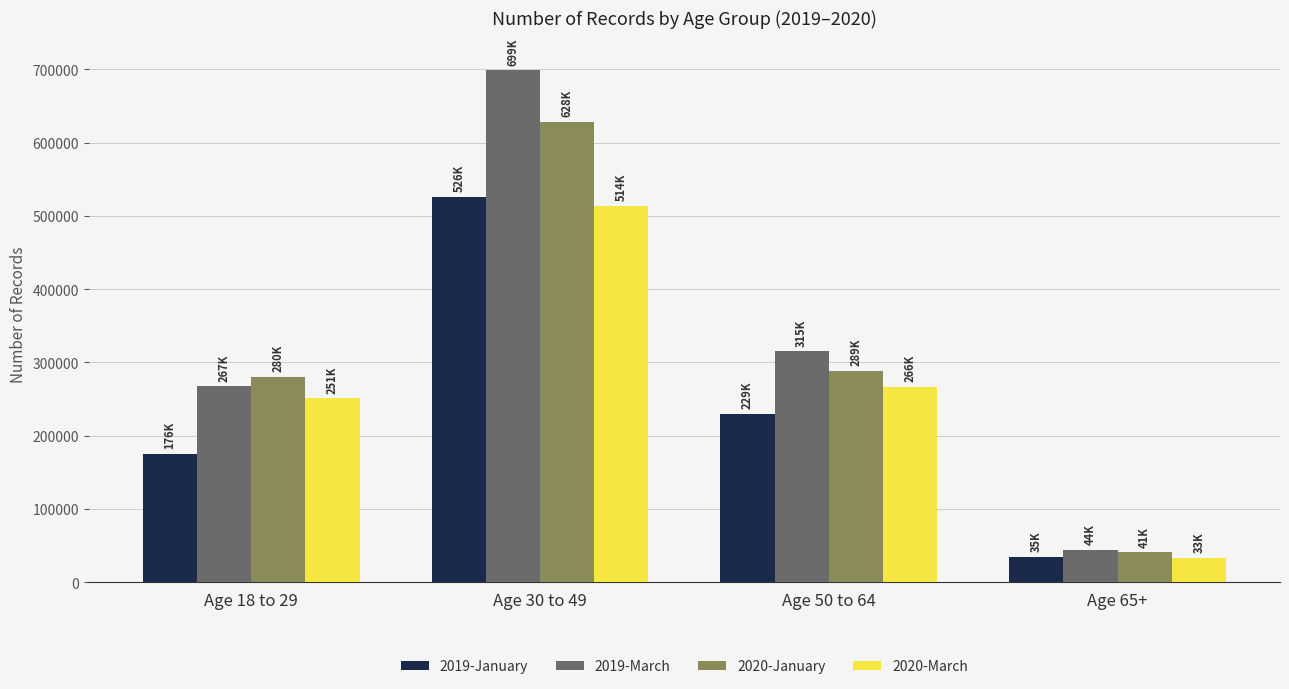

What is the total value across all series at Age 50 to 64?

1100147